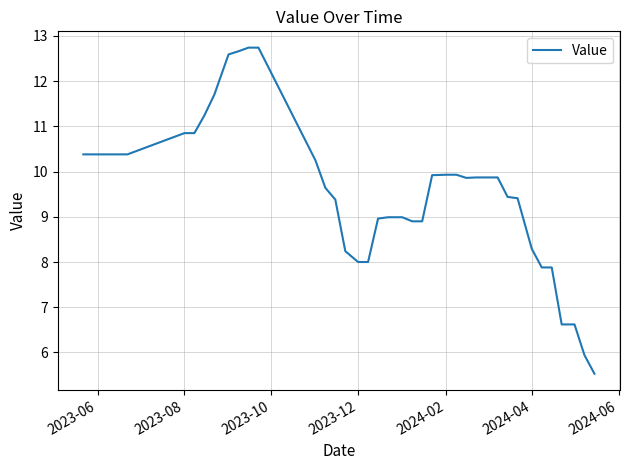

What is the greatest value displayed?

12.7